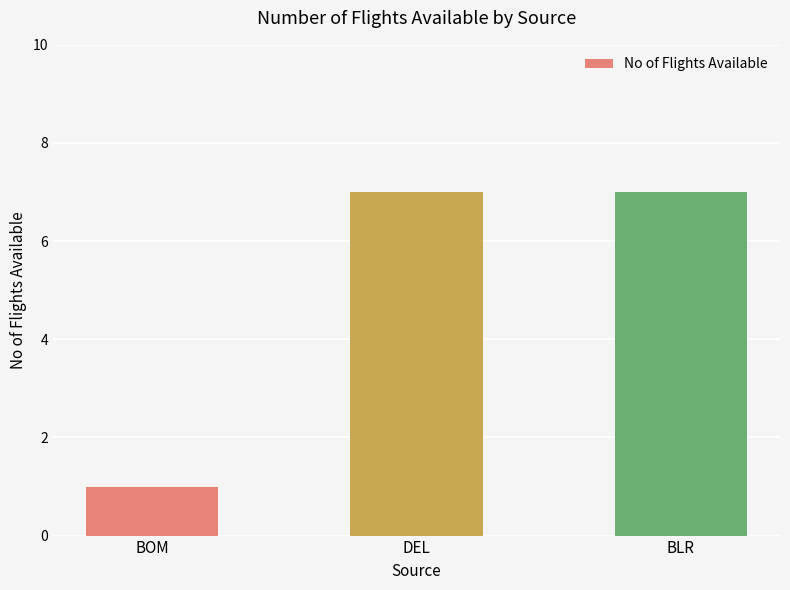

True or false: the data shows 7 at DEL.

True